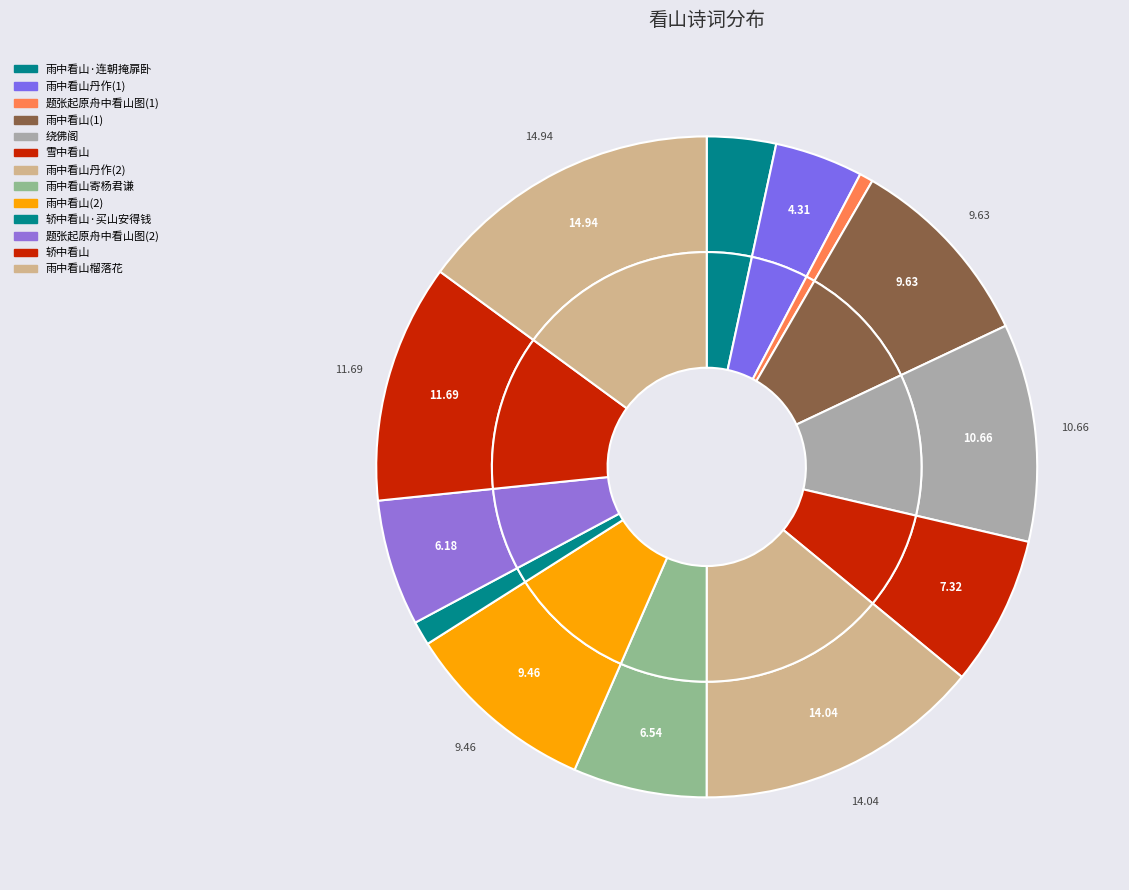

To the nearest percent, what is the combined percentage of 题张起原舟中看山图 and 绕佛阁 四弟游西山回，告余雨中看山，有似画者，有不似画者。余爱其语，为谱此解?

17%